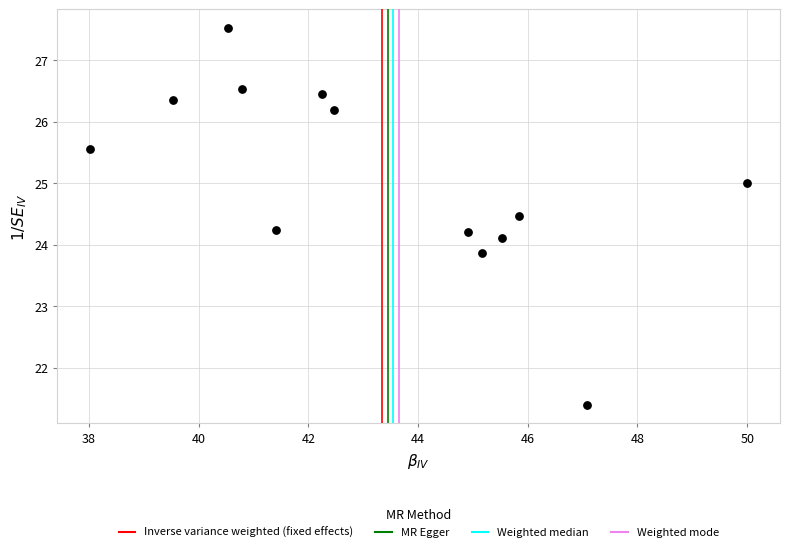

What is the range of X values (max minus min)?

12.0